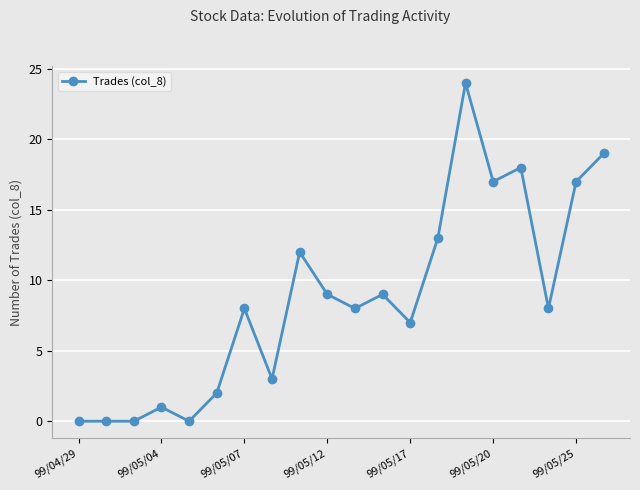

What is the value of the 4th point from the left?

1